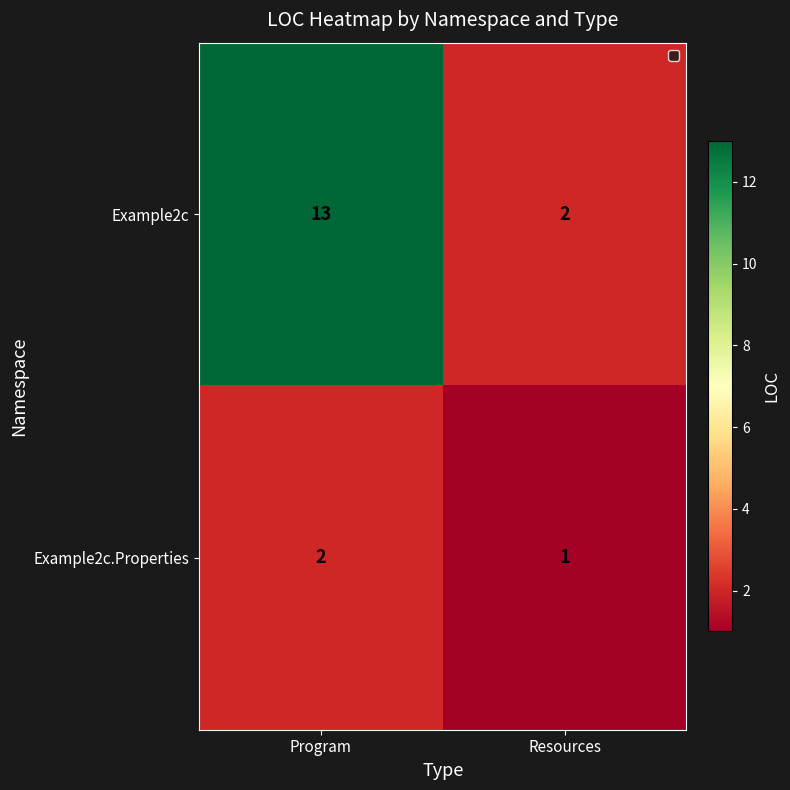

The value of Example2c at Program is 20. True or false?

False